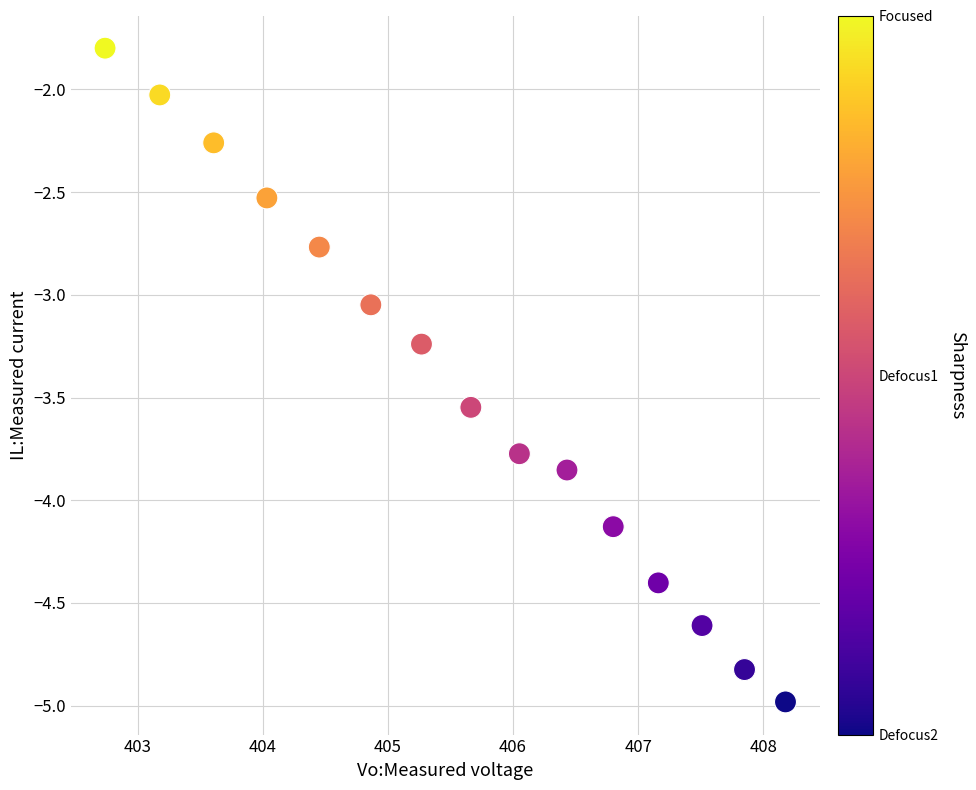

What is the range of Y values (max minus min)?

3.2